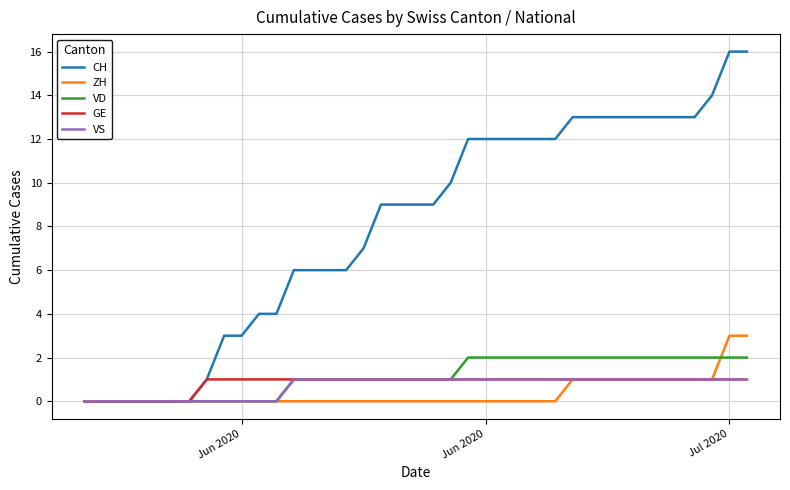

Which series has the widest spread of values?

CH